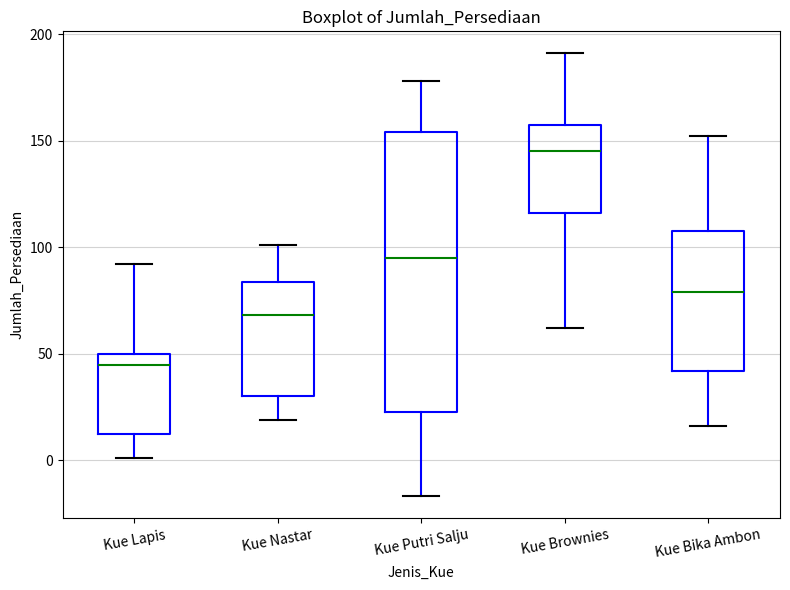

Which box's median line is the highest?

Kue Brownies